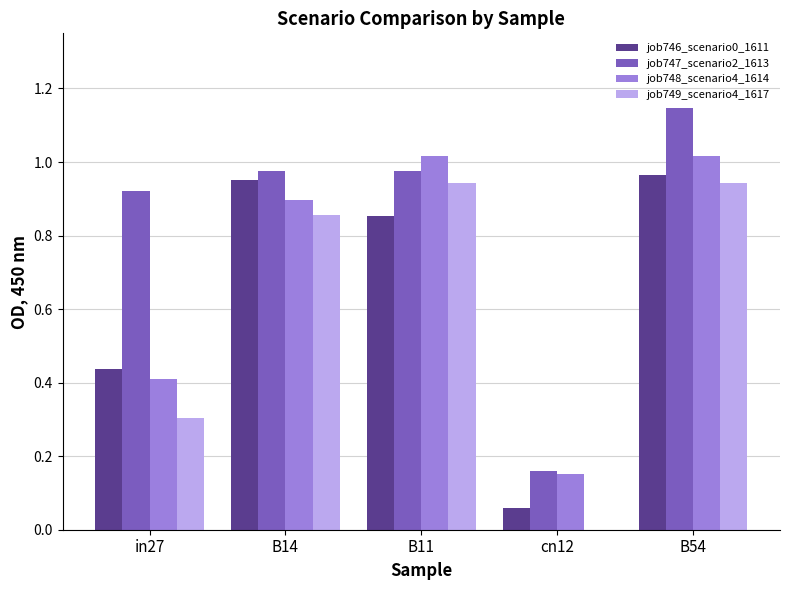

What is the sum of the job747_scenario2_1613 values at B11 and B14?

2.0